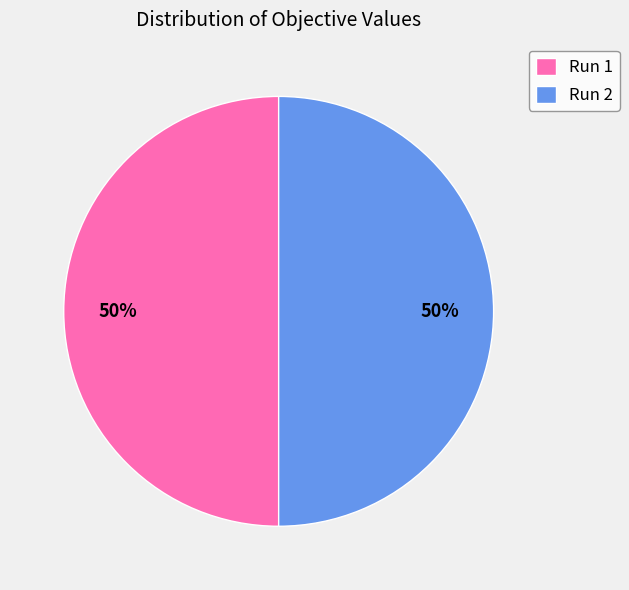

To the nearest percent, what percentage of the pie is Run 2?

50%